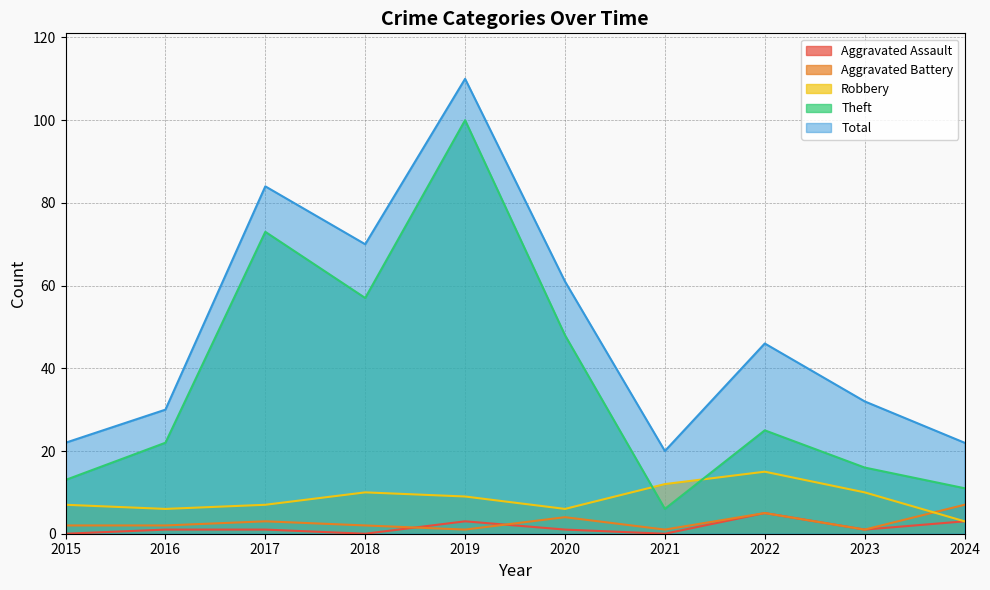

What is the sum of the Theft values at 2015 and 2021?

19